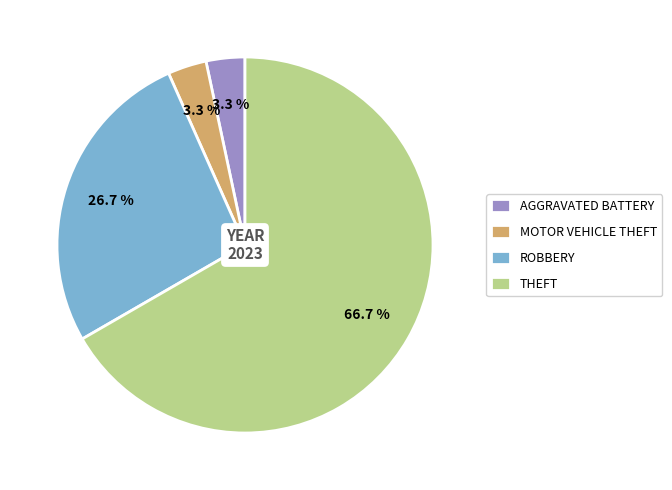

What is the total percentage of ROBBERY and MOTOR VEHICLE THEFT?

30.0%